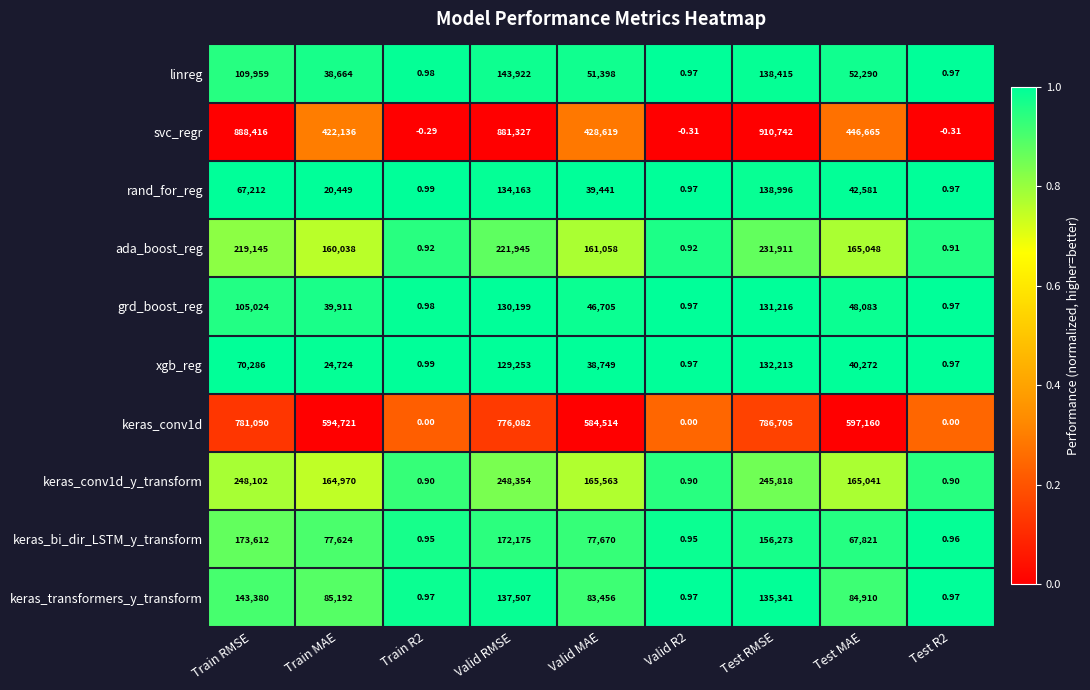

Which series has the largest range (max minus min)?

svc_regr